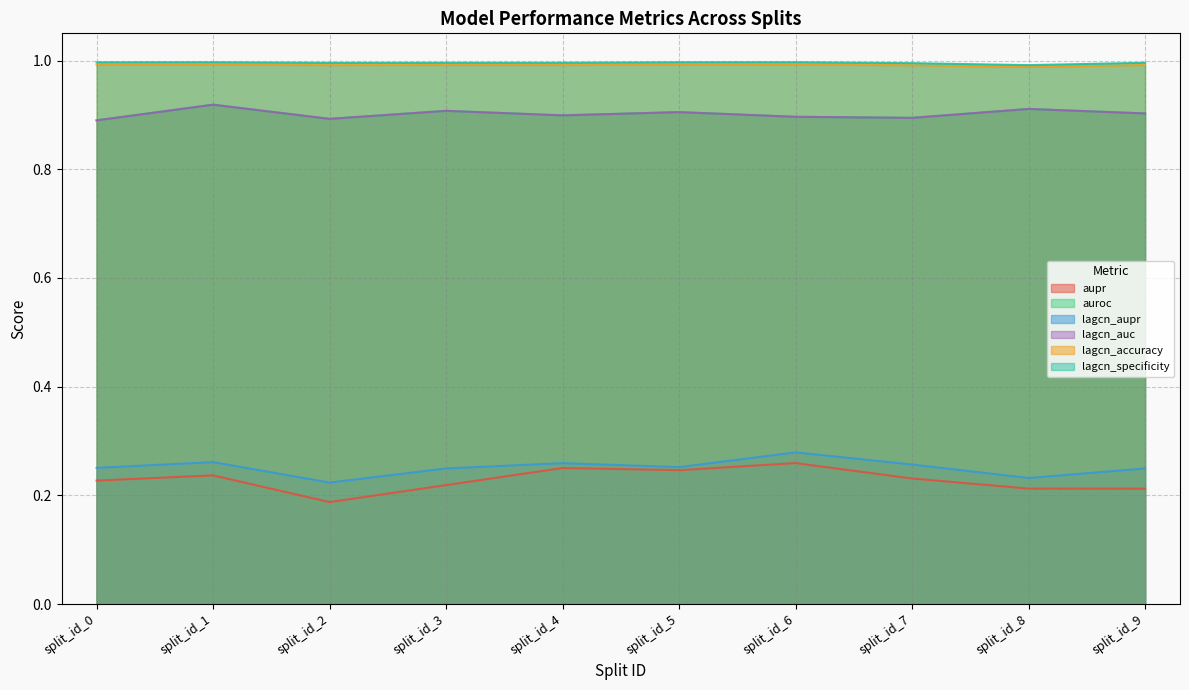

What is the highest value of the aupr series?

0.3